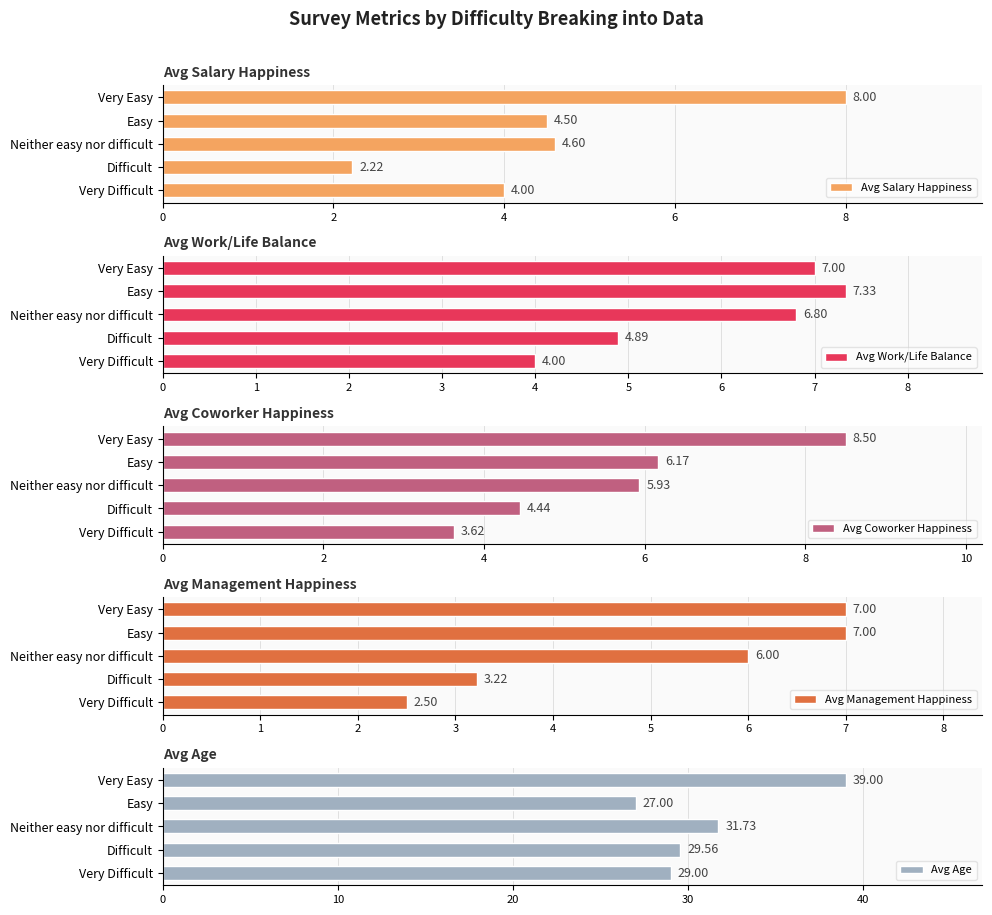

How many categories are shown in the chart?

5